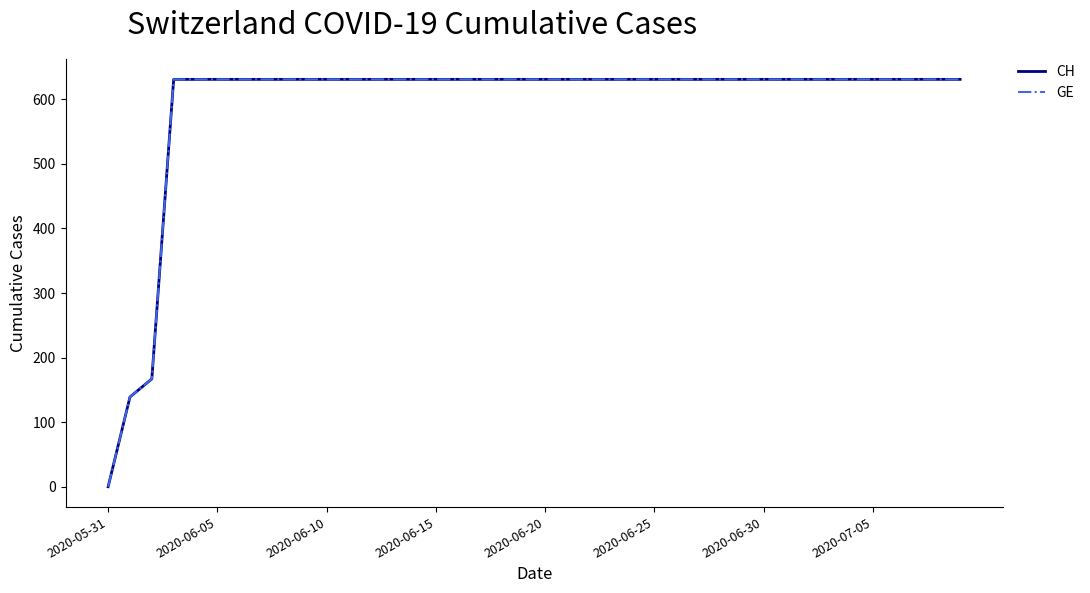

Which label corresponds to the smallest value in the chart?

2020-05-31